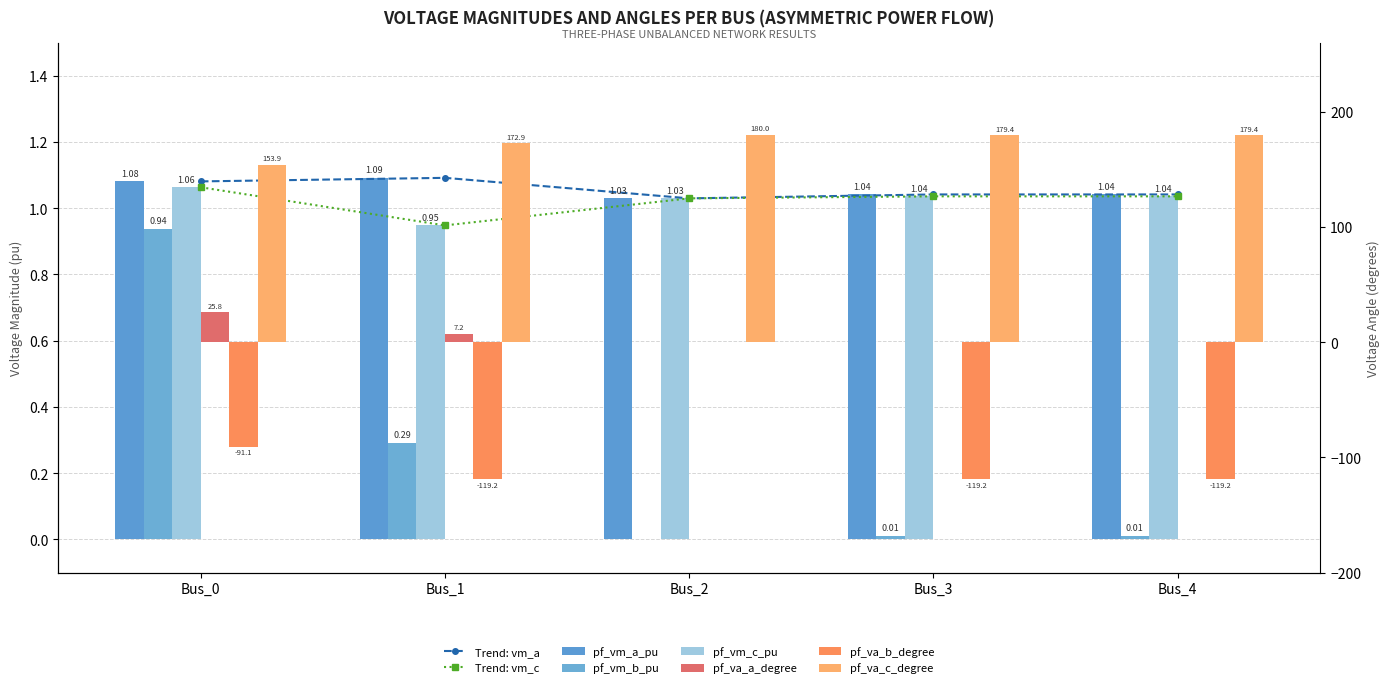

List the series in order of their peak value, highest first.

pf_va_c_degree, pf_va_a_degree, pf_vm_a_pu, pf_vm_c_pu, pf_vm_b_pu, pf_va_b_degree